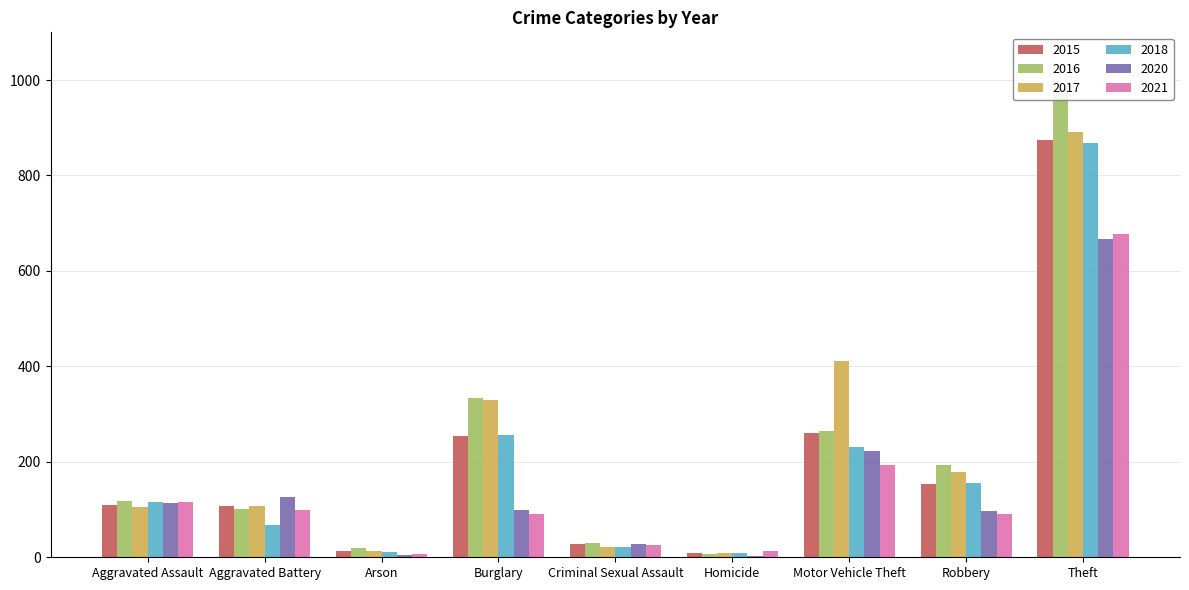

Which series has the largest range (max minus min)?

2016